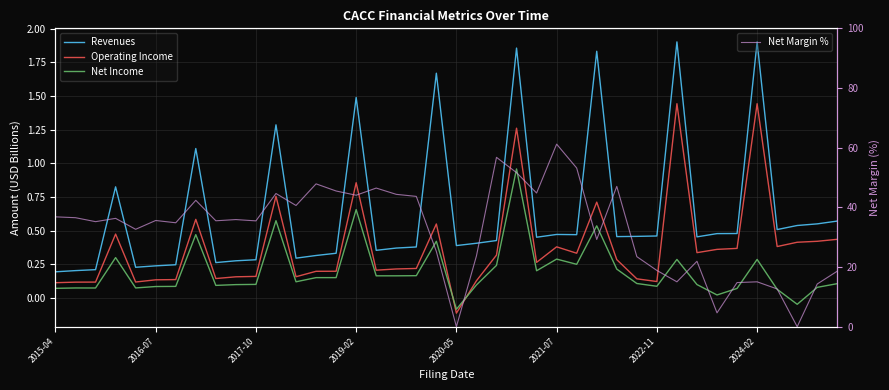

At how many categories does at least one series exceed 3?

38